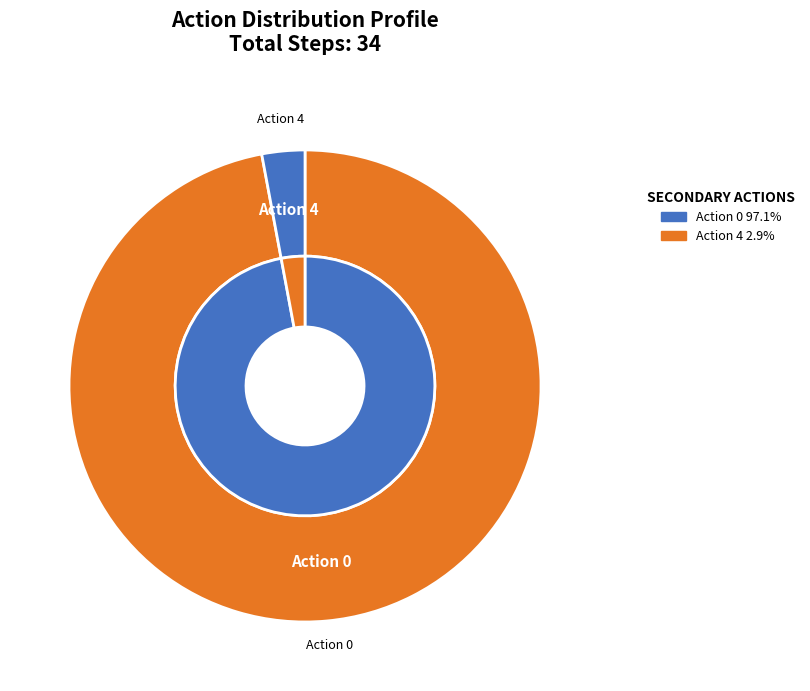

To the nearest percent, what is the combined percentage of Action 4 and Action 0?

100%